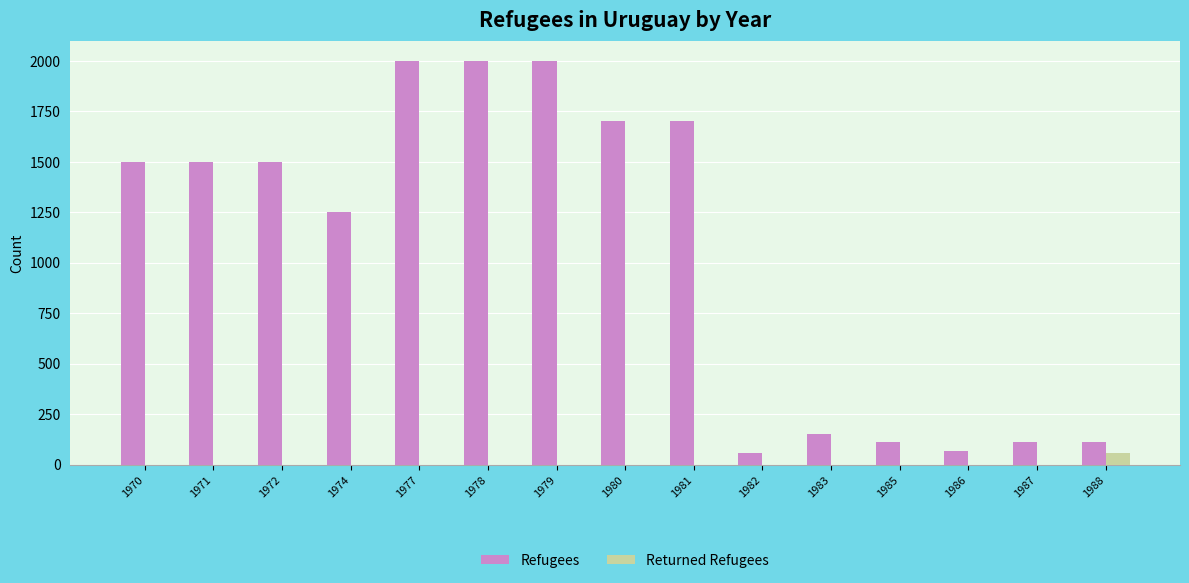

The Refugees series shows 110 at 1987. True or false?

True